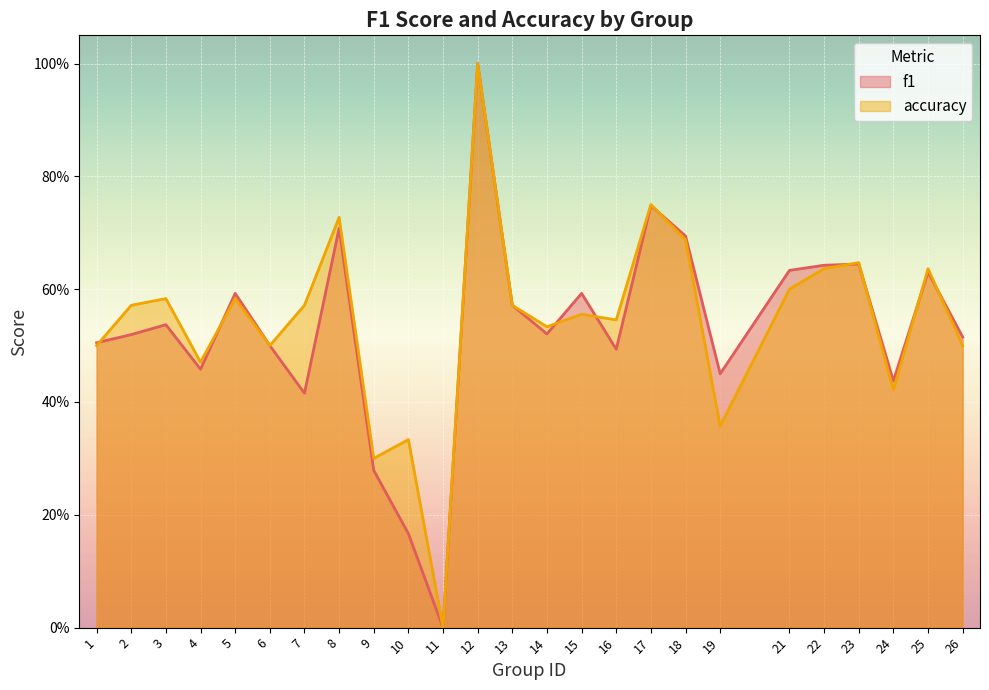

How many data points in accuracy are above 0?

24